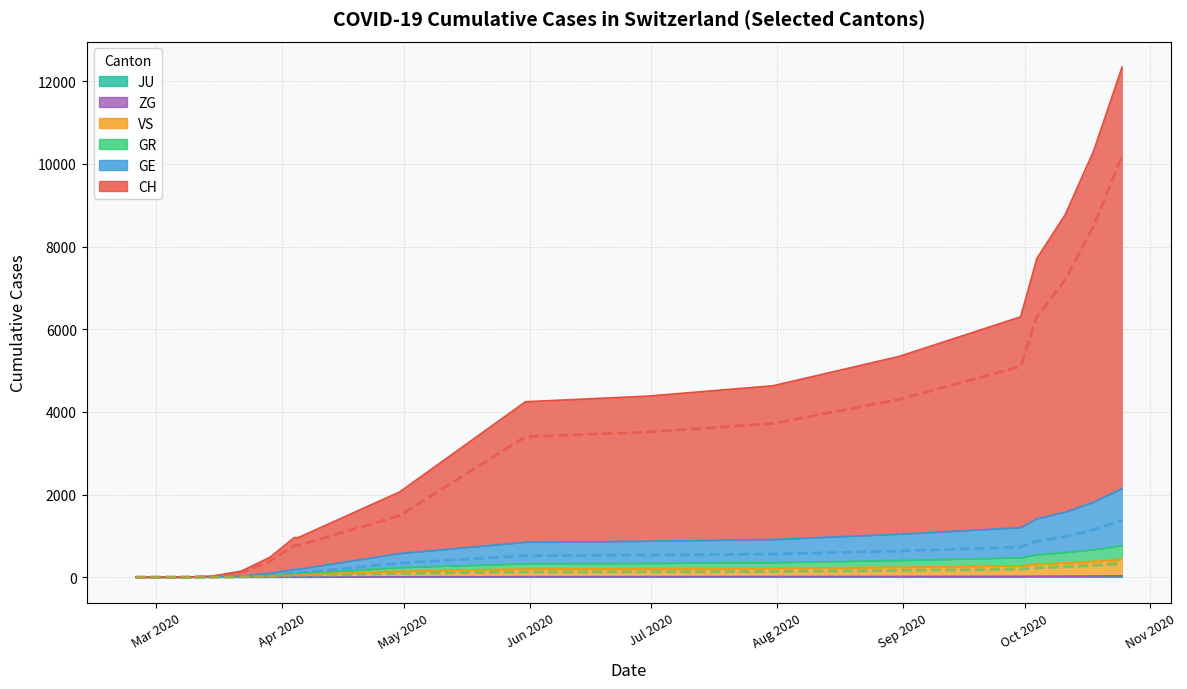

Reading left to right, what are all the values shown in this chart?

CH: 2020-02-25=0	2020-03-01=0	2020-03-08=2	2020-03-15=22	2020-03-22=118	2020-03-29=384	2020-04-05=767	2020-04-12=1200	2020-04-19=1600	2020-04-26=2100	2020-05-03=2600	2020-05-10=3000	2020-05-17=3200	2020-05-24=3350	2020-05-31=3400	2020-06-07=3440	2020-06-14=3470	2020-06-21=3490	2020-06-28=3510	2020-07-05=3540	2020-07-12=3590	2020-07-19=3650	2020-07-26=3720	2020-08-02=3800	2020-08-09=3900	2020-08-16=4020	2020-08-23=4150	2020-08-30=4300	2020-09-06=4500	2020-09-13=4750	2020-09-20=5100	2020-09-27=5600	2020-10-04=6300	2020-10-11=7200	2020-10-18=8500	2020-10-25=10200
GE: 2020-02-25=0	2020-03-01=0	2020-03-08=0	2020-03-15=4	2020-03-22=10	2020-03-29=48	2020-04-05=106	2020-04-12=180	2020-04-19=260	2020-04-26=340	2020-05-03=410	2020-05-10=460	2020-05-17=490	2020-05-24=510	2020-05-31=520	2020-06-07=525	2020-06-14=530	2020-06-21=533	2020-06-28=536	2020-07-05=540	2020-07-12=545	2020-07-19=552	2020-07-26=560	2020-08-02=570	2020-08-09=583	2020-08-16=598	2020-08-23=615	2020-08-30=635	2020-09-06=660	2020-09-13=690	2020-09-20=730	2020-09-27=790	2020-10-04=870	2020-10-11=980	2020-10-18=1150	2020-10-25=1380
GR: 2020-02-25=0	2020-03-01=0	2020-03-08=0	2020-03-15=0	2020-03-22=4	2020-03-29=15	2020-04-05=30	2020-04-12=52	2020-04-19=72	2020-04-26=90	2020-05-03=104	2020-05-10=114	2020-05-17=120	2020-05-24=124	2020-05-31=126	2020-06-07=127	2020-06-14=128	2020-06-21=129	2020-06-28=130	2020-07-05=131	2020-07-12=133	2020-07-19=135	2020-07-26=138	2020-08-02=141	2020-08-09=145	2020-08-16=150	2020-08-23=156	2020-08-30=163	2020-09-06=171	2020-09-13=181	2020-09-20=193	2020-09-27=208	2020-10-04=227	2020-10-11=252	2020-10-18=285	2020-10-25=330
VS: 2020-02-25=0	2020-03-01=0	2020-03-08=0	2020-03-15=2	2020-03-22=11	2020-03-29=31	2020-04-05=53	2020-04-12=82	2020-04-19=110	2020-04-26=136	2020-05-03=156	2020-05-10=170	2020-05-17=178	2020-05-24=183	2020-05-31=186	2020-06-07=188	2020-06-14=189	2020-06-21=190	2020-06-28=191	2020-07-05=192	2020-07-12=194	2020-07-19=196	2020-07-26=199	2020-08-02=202	2020-08-09=206	2020-08-16=211	2020-08-23=217	2020-08-30=224	2020-09-06=232	2020-09-13=242	2020-09-20=255	2020-09-27=271	2020-10-04=291	2020-10-11=317	2020-10-18=352	2020-10-25=400
ZG: 2020-02-25=0	2020-03-01=0	2020-03-08=0	2020-03-15=0	2020-03-22=6	2020-03-29=1	2020-04-05=2	2020-04-12=3	2020-04-19=4	2020-04-26=5	2020-05-03=6	2020-05-10=7	2020-05-17=7	2020-05-24=7	2020-05-31=8	2020-06-07=8	2020-06-14=8	2020-06-21=8	2020-06-28=8	2020-07-05=8	2020-07-12=9	2020-07-19=9	2020-07-26=9	2020-08-02=9	2020-08-09=10	2020-08-16=10	2020-08-23=10	2020-08-30=11	2020-09-06=11	2020-09-13=12	2020-09-20=12	2020-09-27=13	2020-10-04=14	2020-10-11=15	2020-10-18=17	2020-10-25=20
JU: 2020-02-25=0	2020-03-01=0	2020-03-08=0	2020-03-15=0	2020-03-22=0	2020-03-29=0	2020-04-05=0	2020-04-12=1	2020-04-19=2	2020-04-26=3	2020-05-03=4	2020-05-10=5	2020-05-17=5	2020-05-24=6	2020-05-31=6	2020-06-07=6	2020-06-14=6	2020-06-21=6	2020-06-28=6	2020-07-05=6	2020-07-12=7	2020-07-19=7	2020-07-26=7	2020-08-02=7	2020-08-09=8	2020-08-16=8	2020-08-23=8	2020-08-30=8	2020-09-06=9	2020-09-13=9	2020-09-20=10	2020-09-27=10	2020-10-04=11	2020-10-11=12	2020-10-18=13	2020-10-25=15